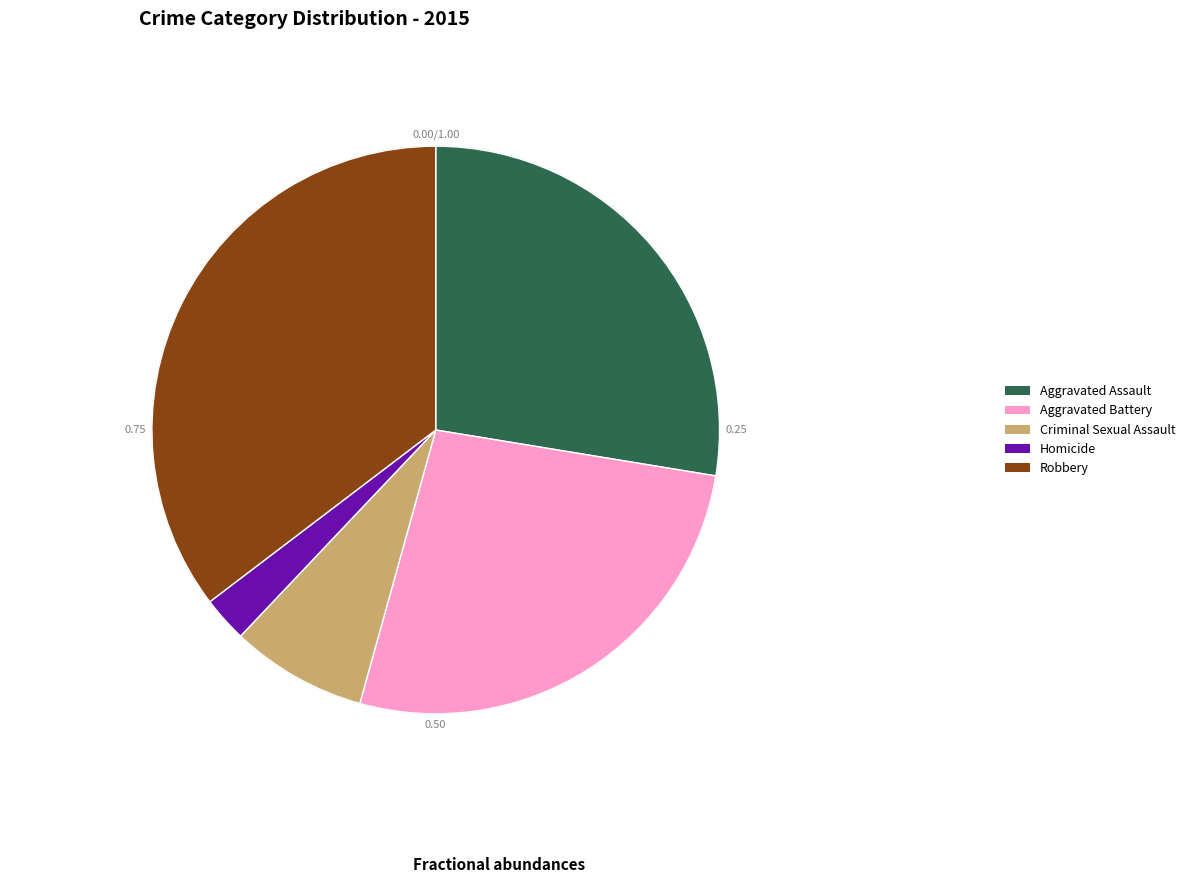

What is the smallest slice in the pie chart?

Homicide